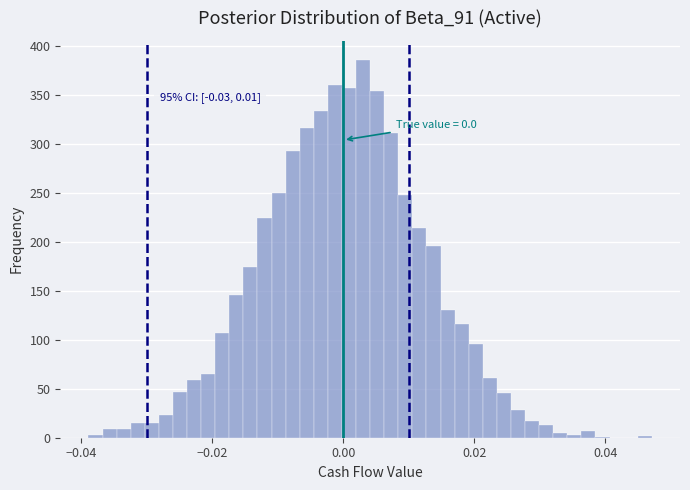

Read against the x-axis, roughly where is the centre of the tallest bar?

0.004